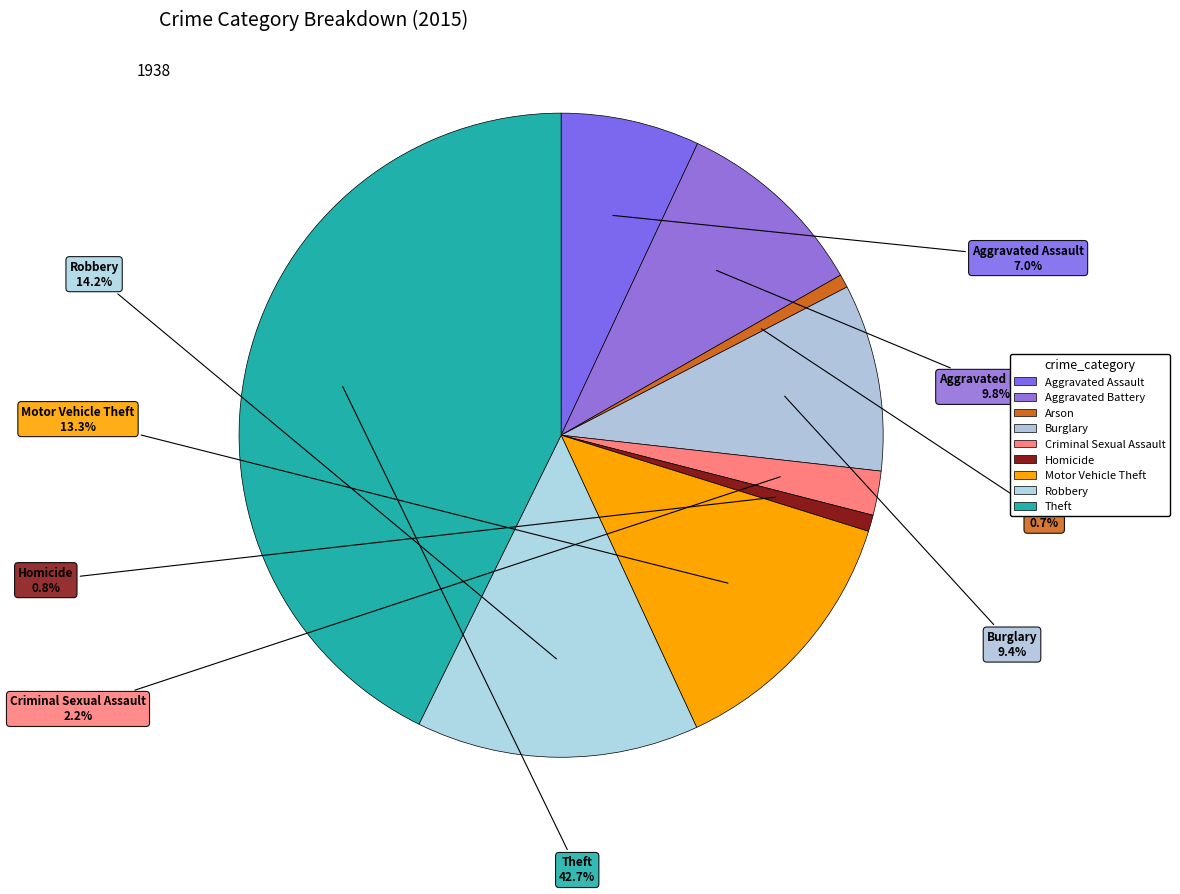

Is it true that Robbery is 14% of the pie?

True